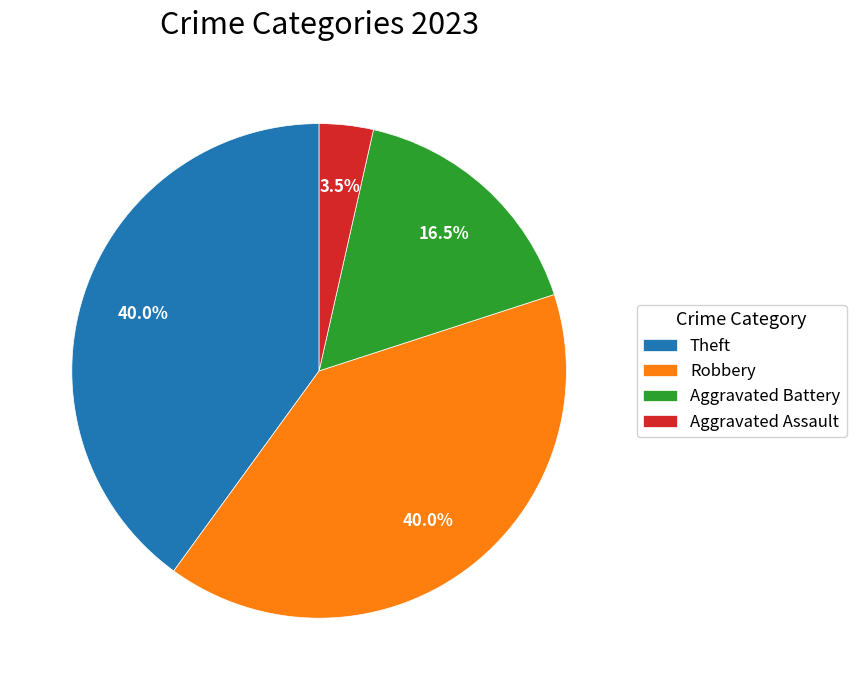

Is there a majority slice in this chart?

No